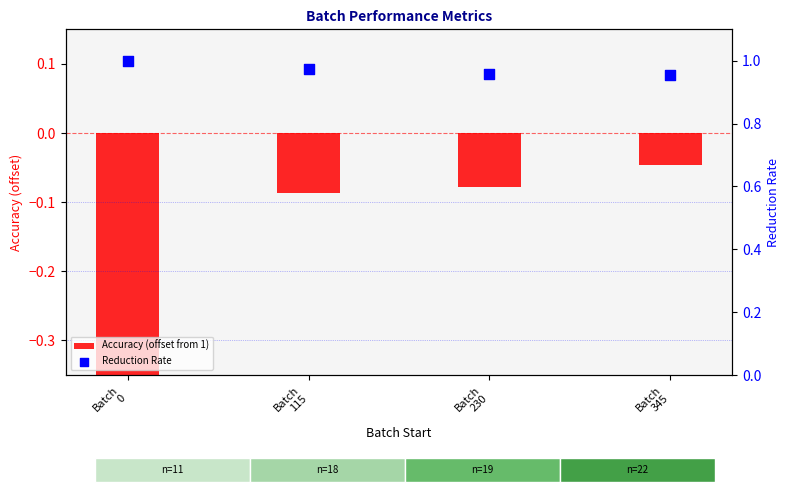

Which series has the largest total across all categories?

Reduction Rate